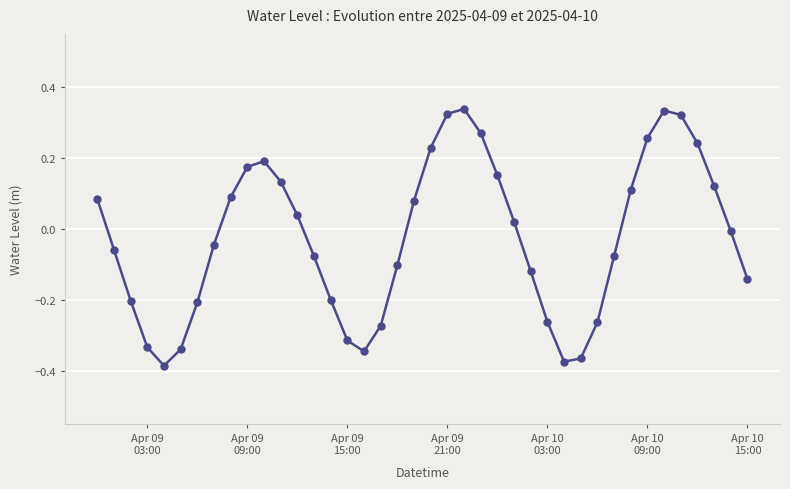

How many values exceed 0?

19